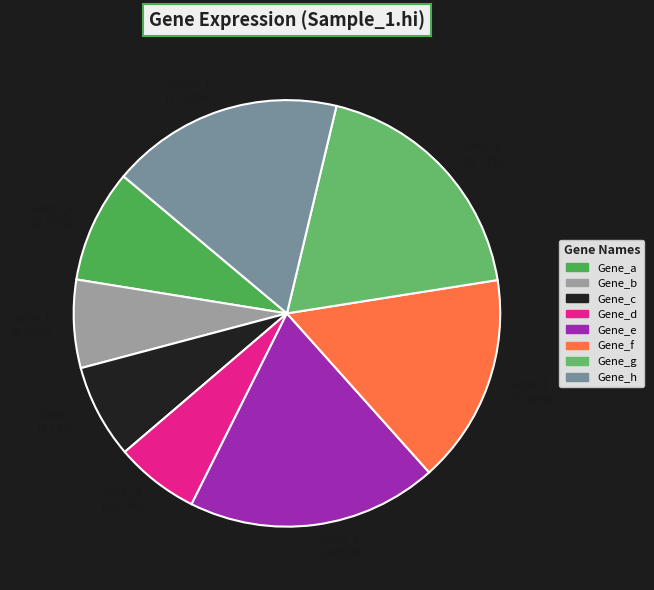

How many slices are in this pie chart?

8